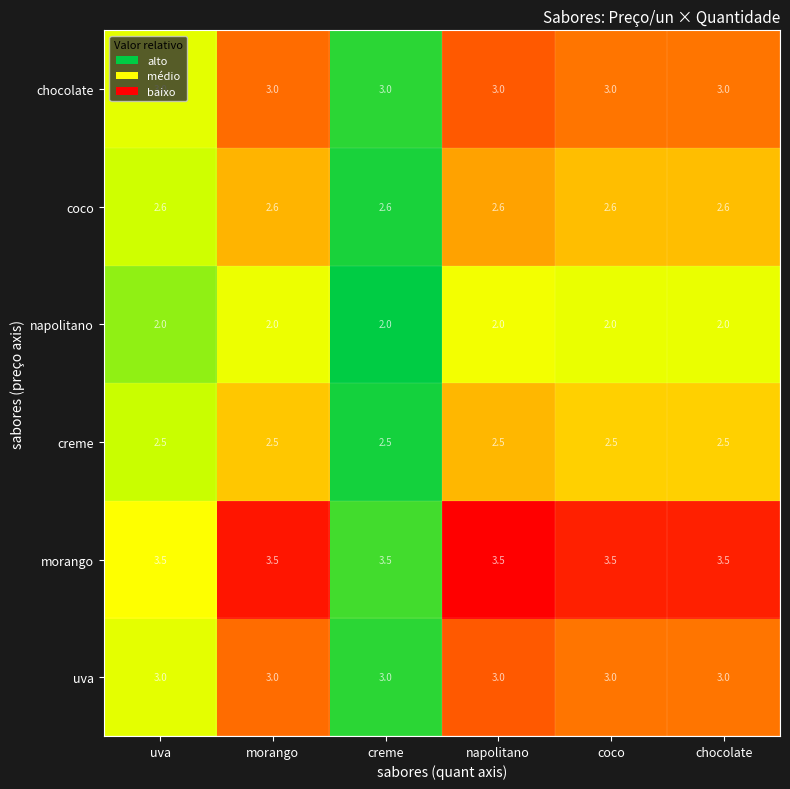

Is it true that coco equals 2.6 at creme?

True